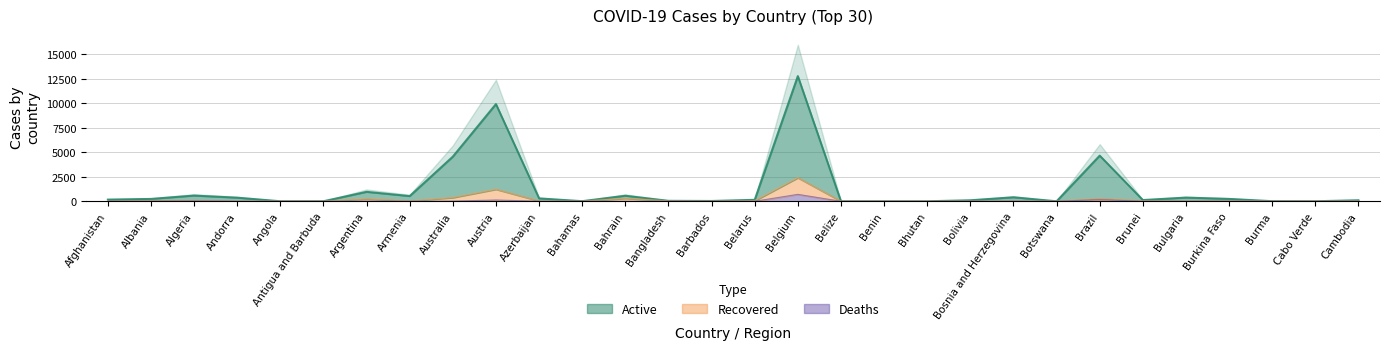

How many data points in Deaths are above 4?

14